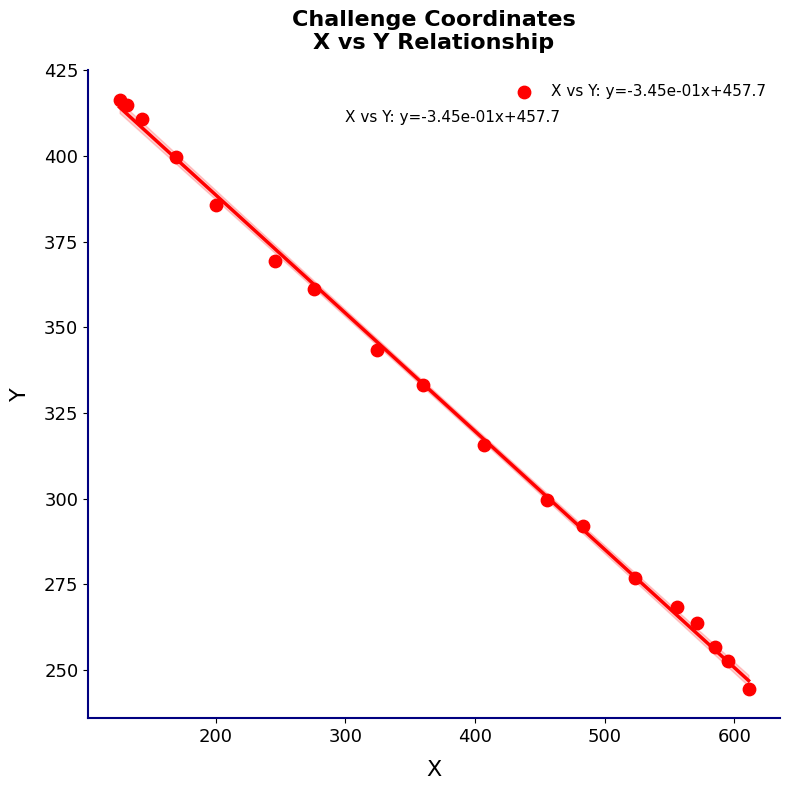

What Y value in the scatter plot is closest to 330?

333.2